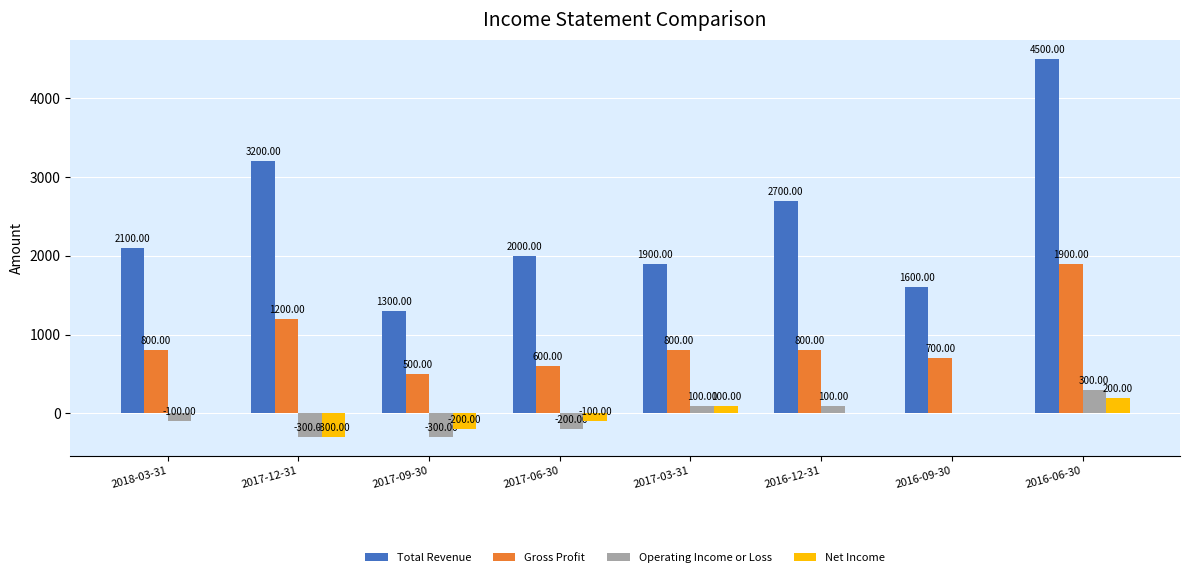

What are all the series names shown in the legend?

Total Revenue, Gross Profit, Operating Income or Loss, Net Income